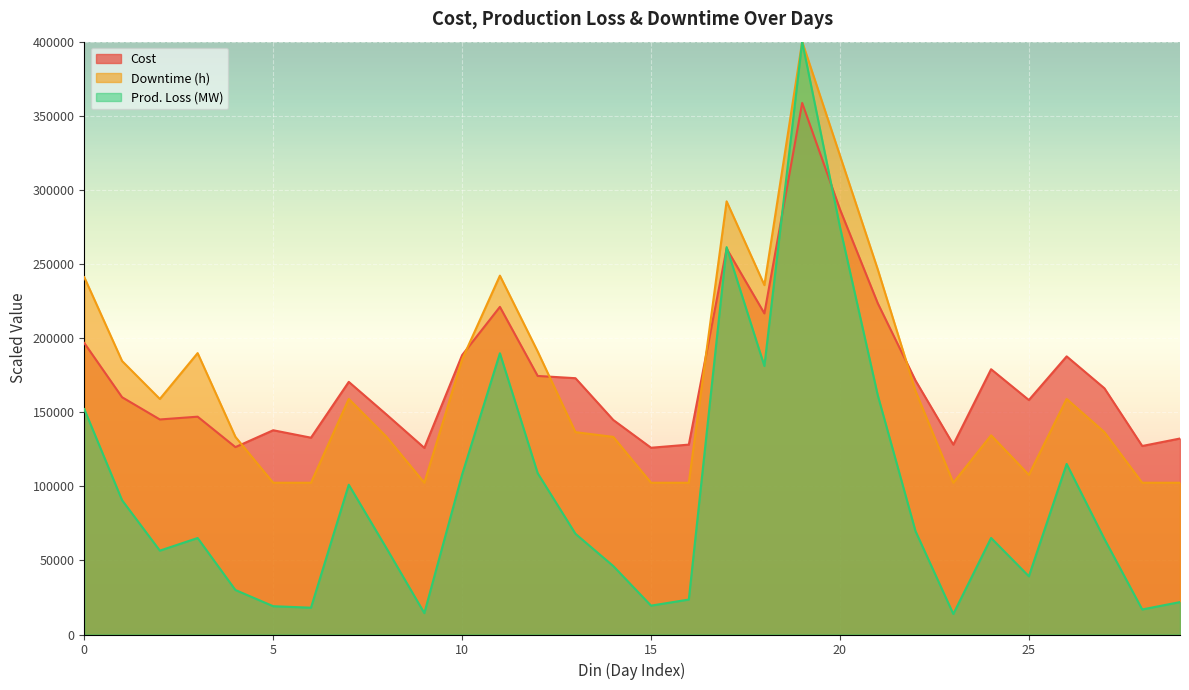

Where is the first local minimum for Prod. Loss (MW)?

2